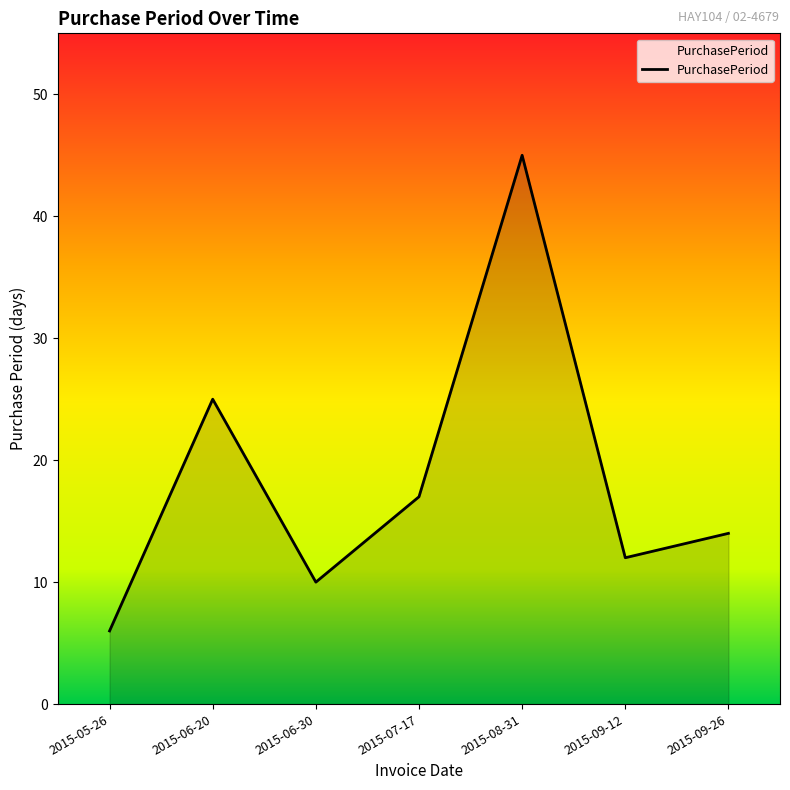

Rank the categories by value from highest to lowest.

2015-08-31, 2015-06-20, 2015-07-17, 2015-09-26, 2015-09-12, 2015-06-30, 2015-05-26